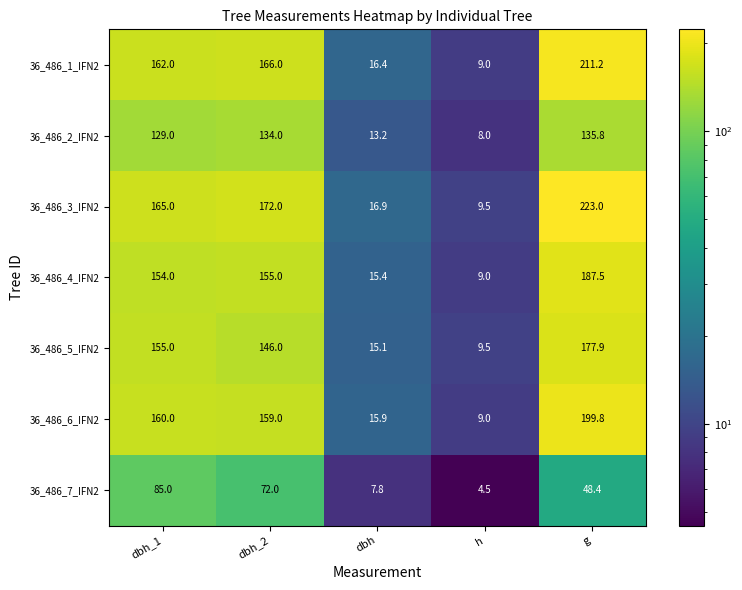

At how many categories does at least one series exceed 206?

1